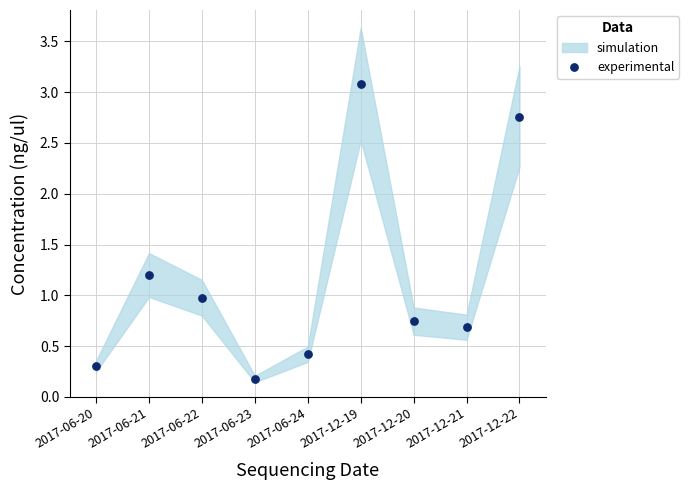

What is the average Y value?

1.1